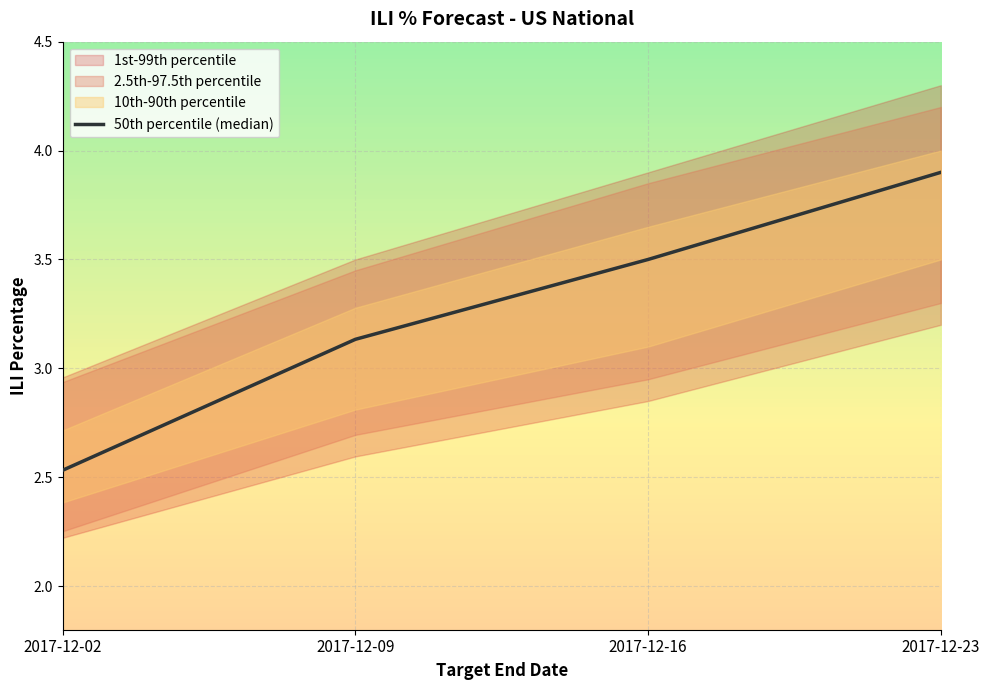

Rank the categories by value from lowest to highest.

2017-12-02, 2017-12-09, 2017-12-16, 2017-12-23